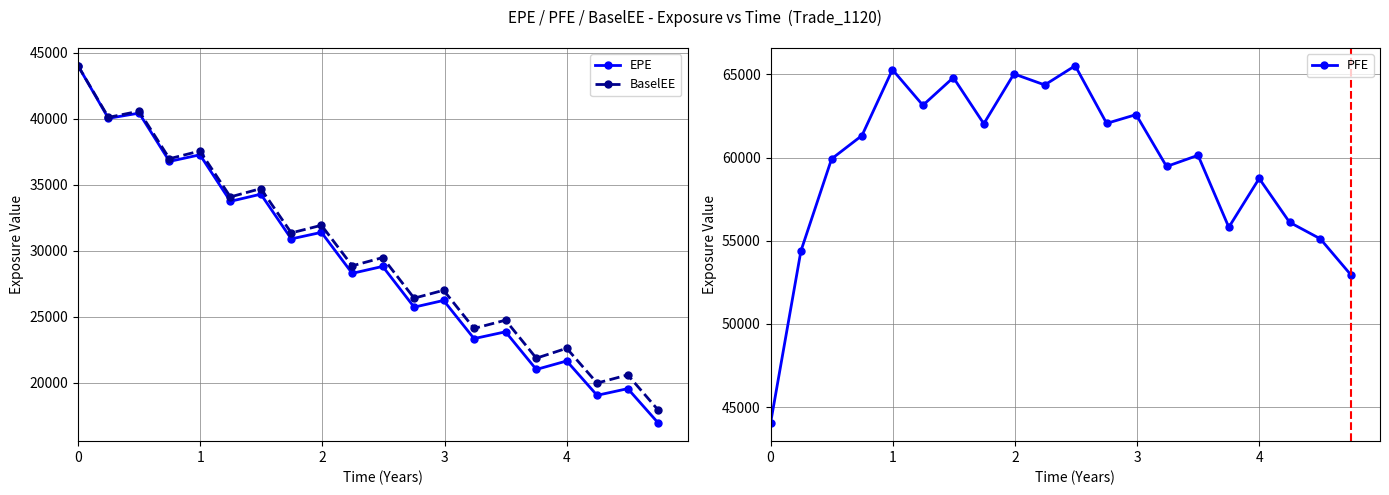

What is the value of the BaselEE point at the 1st from the left?

44021.5